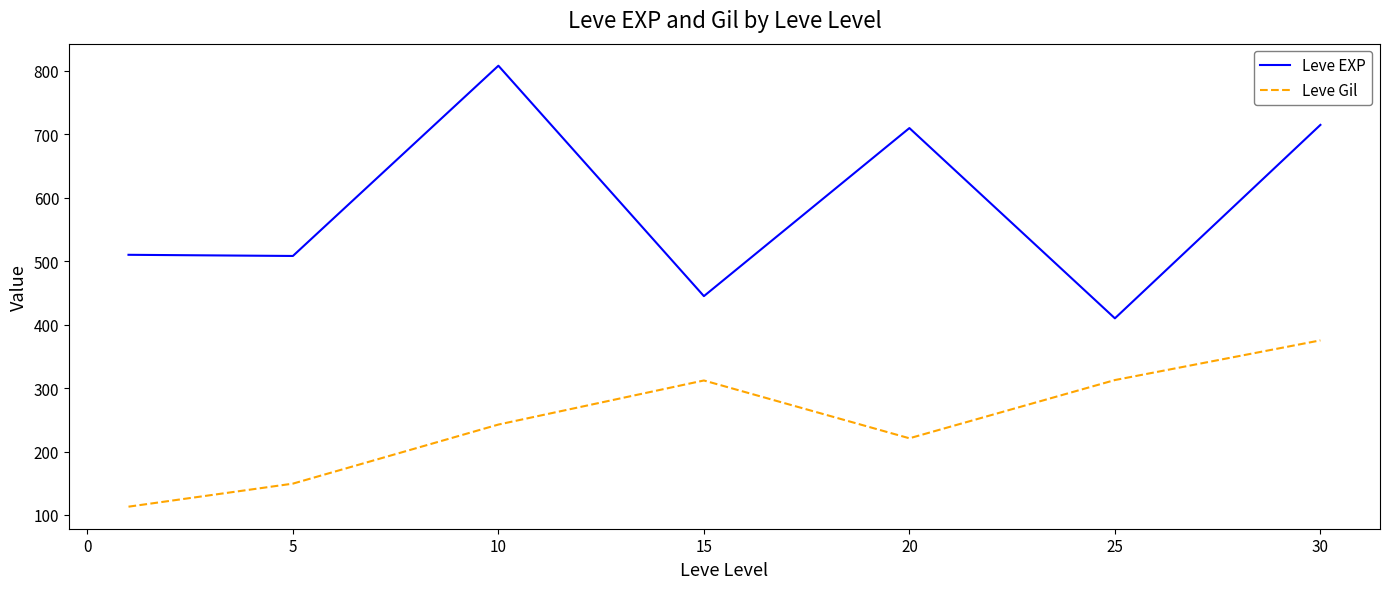

In Leve Gil, how many points are higher than both neighbors (excluding endpoints)?

1